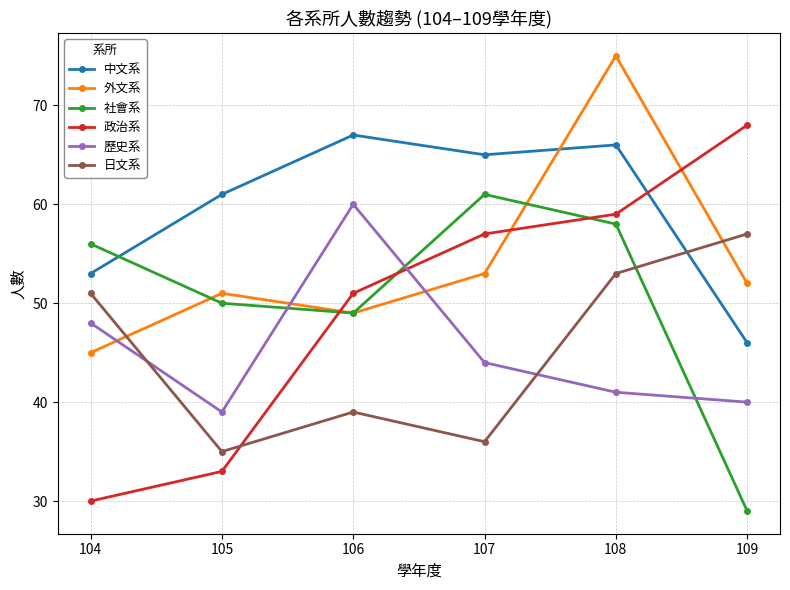

Which series has the largest total across all categories?

中文系